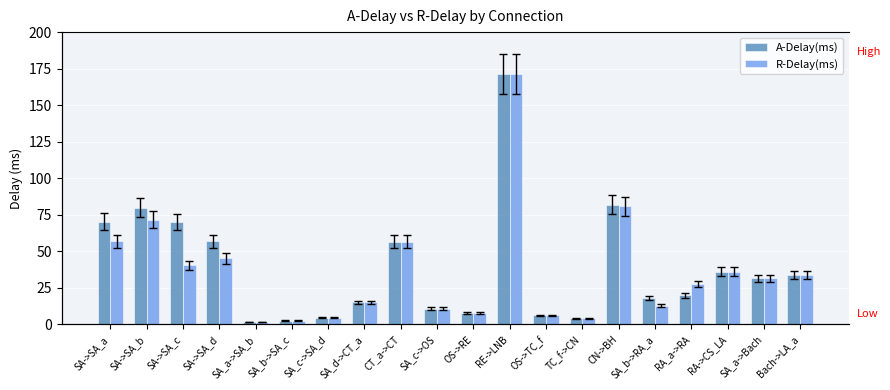

How many values in the R-Delay(ms) series exceed 31?

10